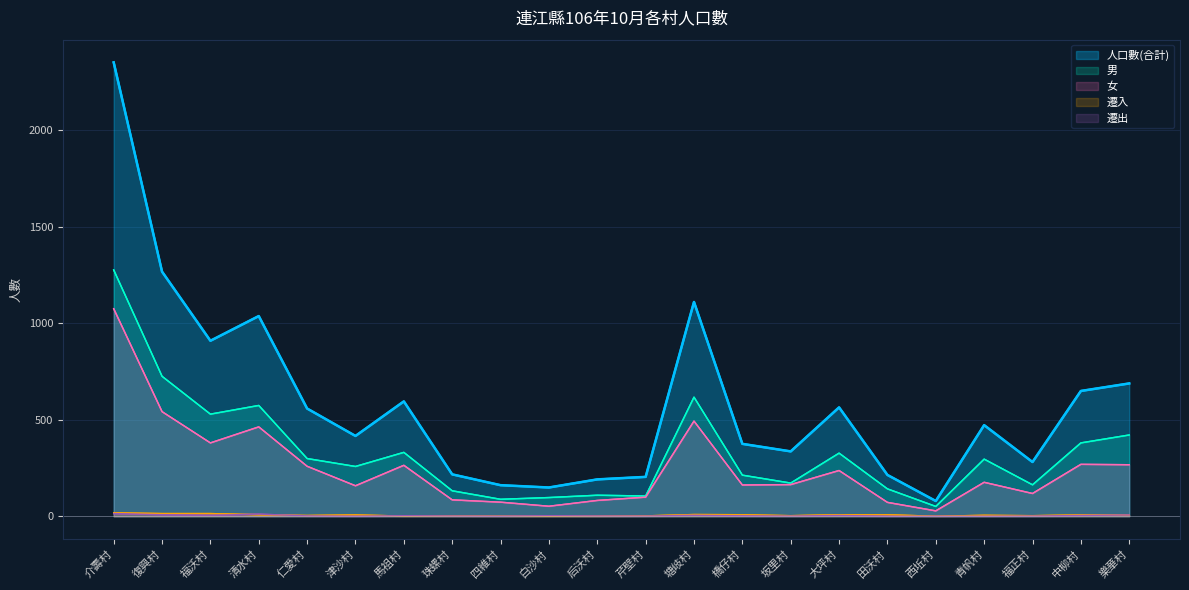

What are all the series names shown in the legend?

人口數(合計), 男, 女, 遷入, 遷出